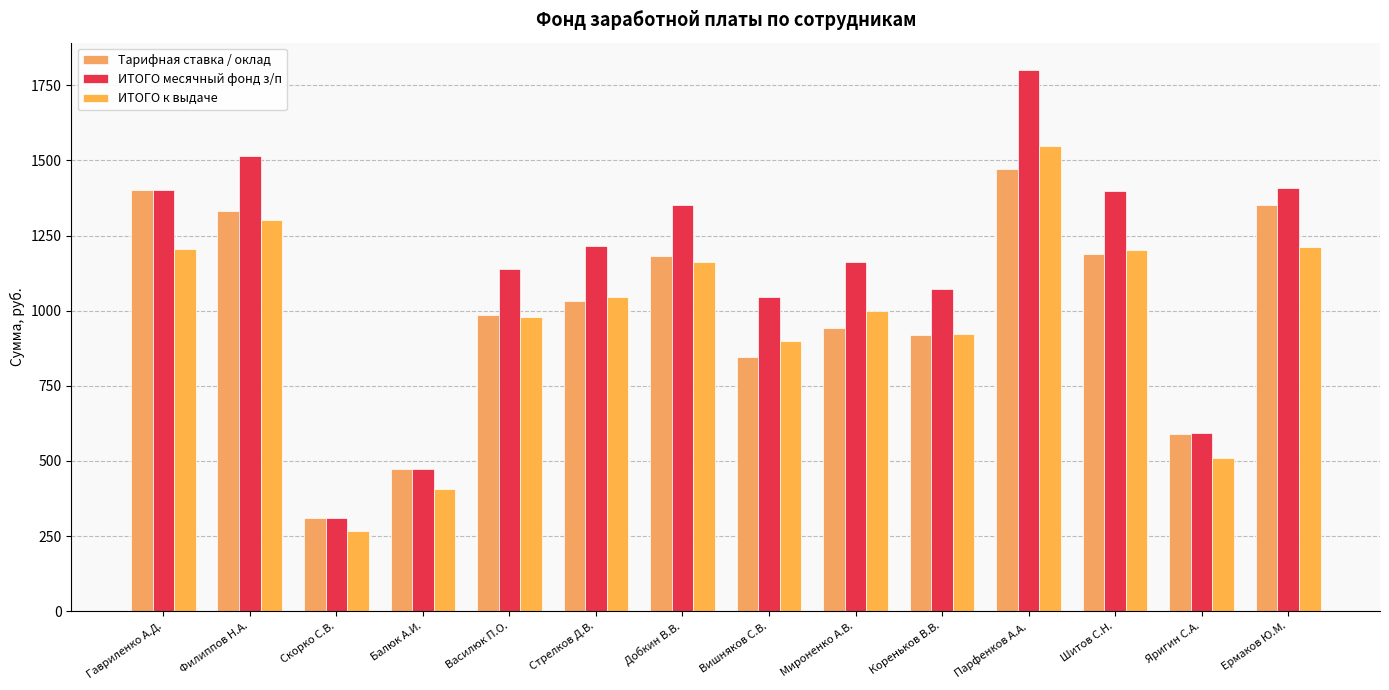

Which series has the widest spread of values?

ИТОГО месячный фонд з/п